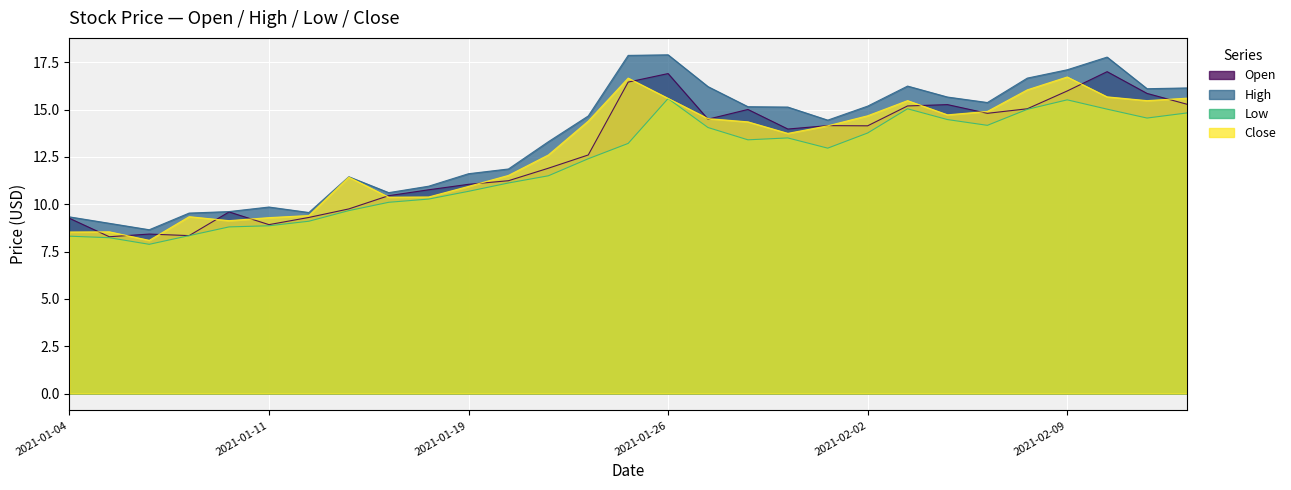

True or false: Open and Low cross at least once.

False